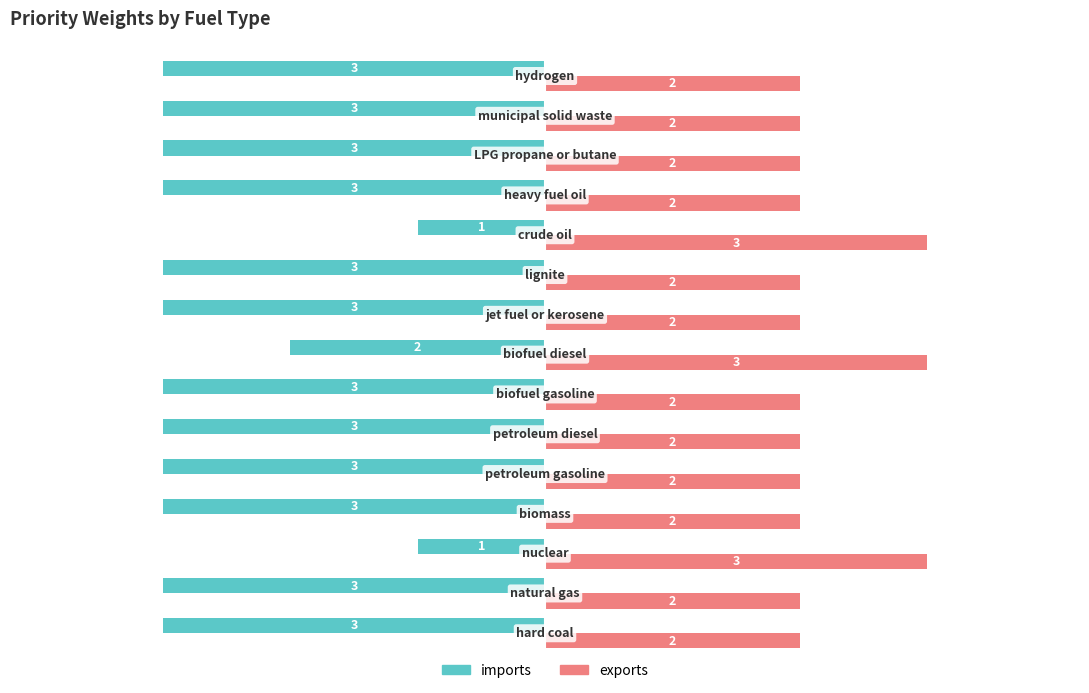

Which series has the largest range (max minus min)?

imports